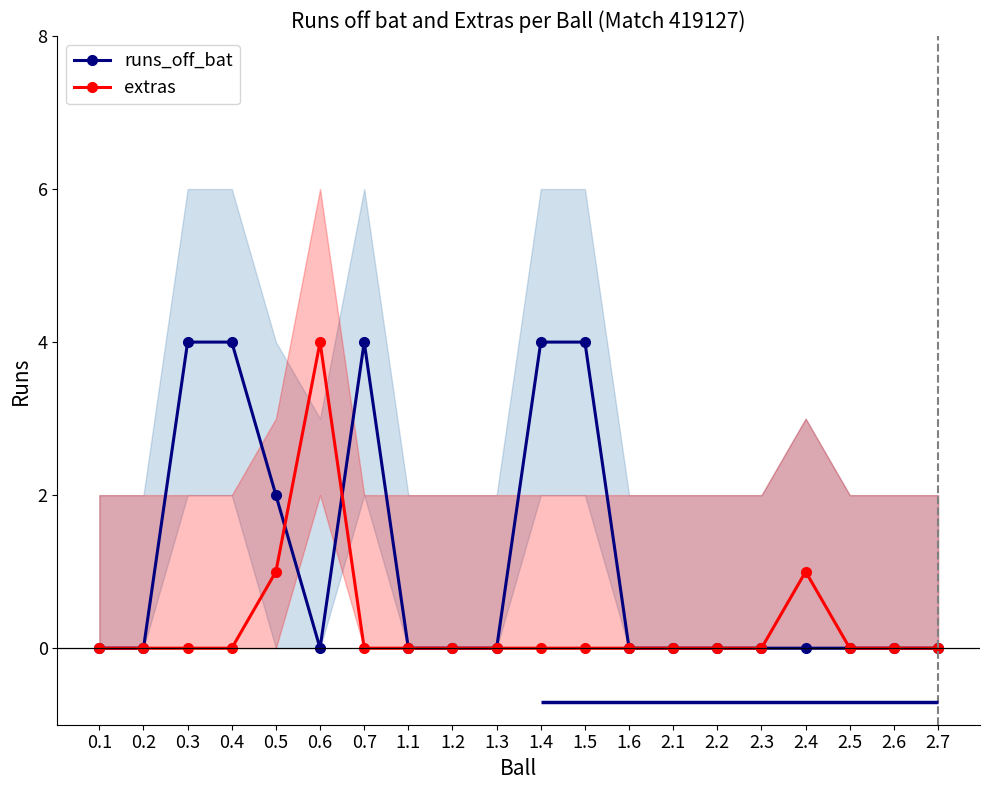

Which category has the highest value in the extras series?

0.6